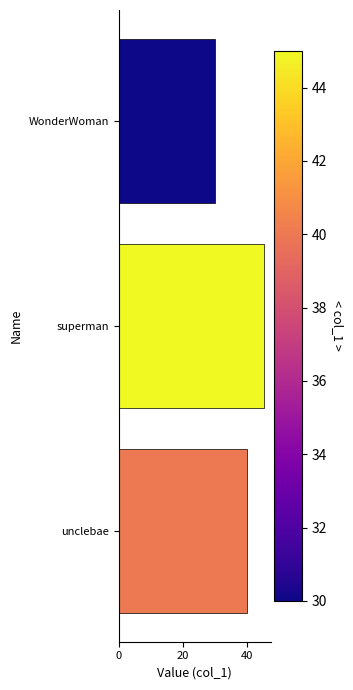

What is the sum of all values?

115